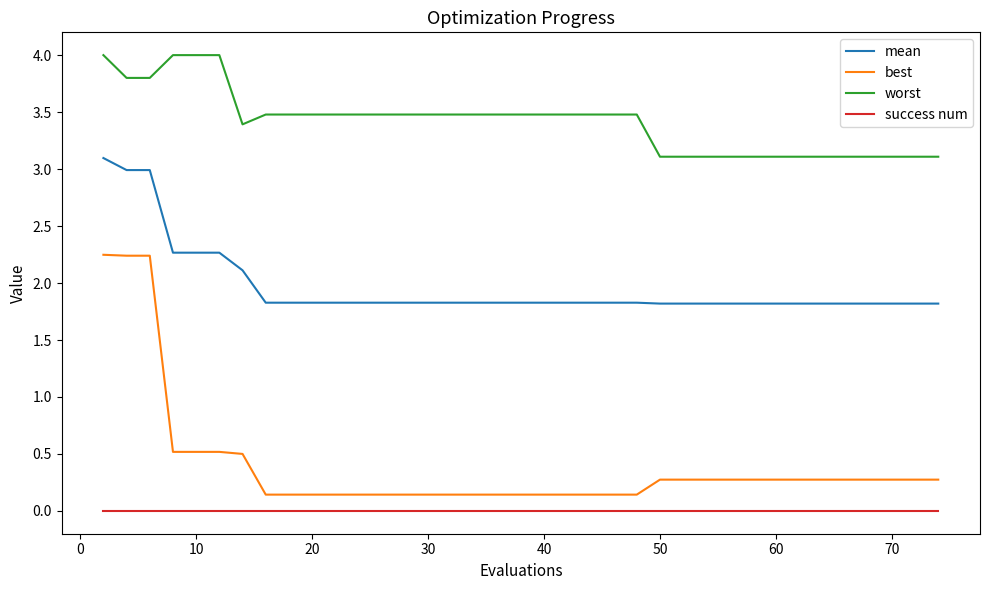

Which series has the largest total across all categories?

worst